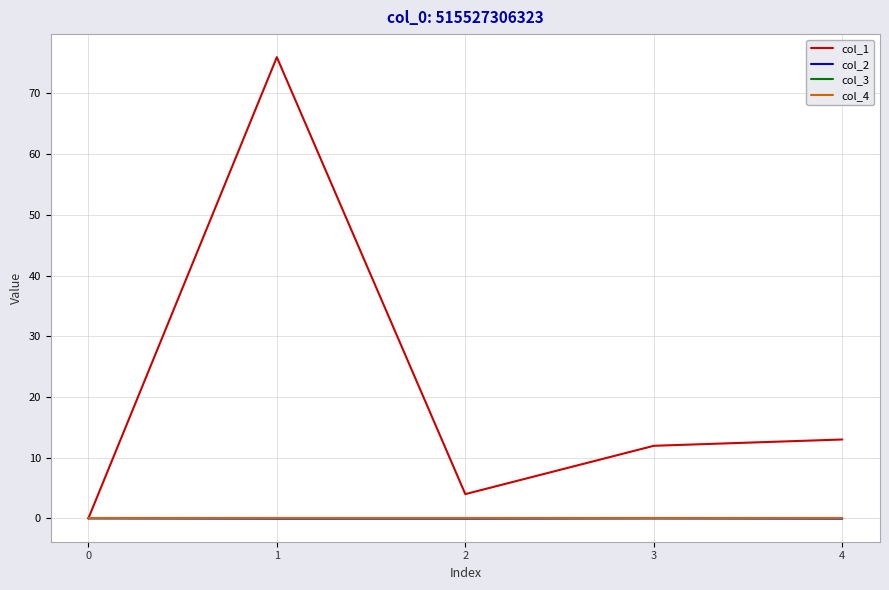

Is this an area chart (filled region under the line)?

No